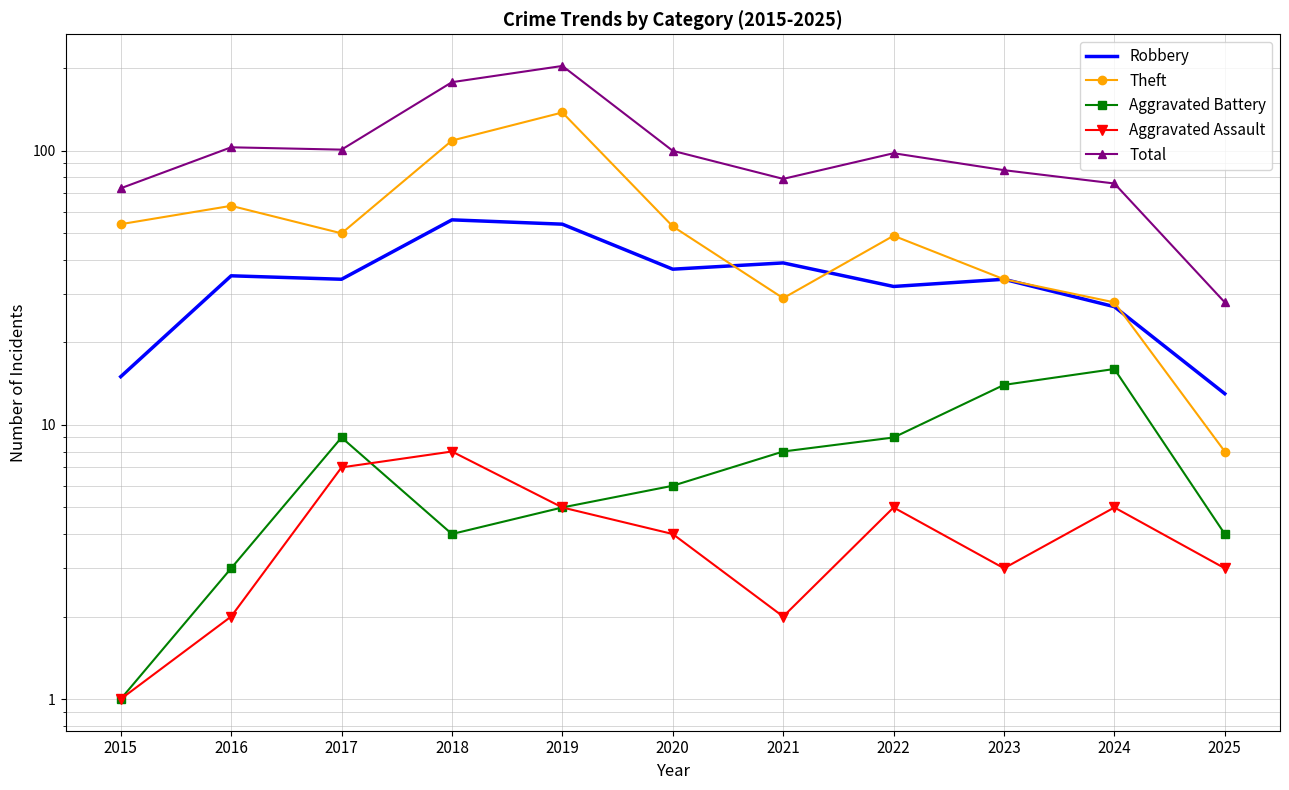

Does the chart have visible grid lines?

Yes